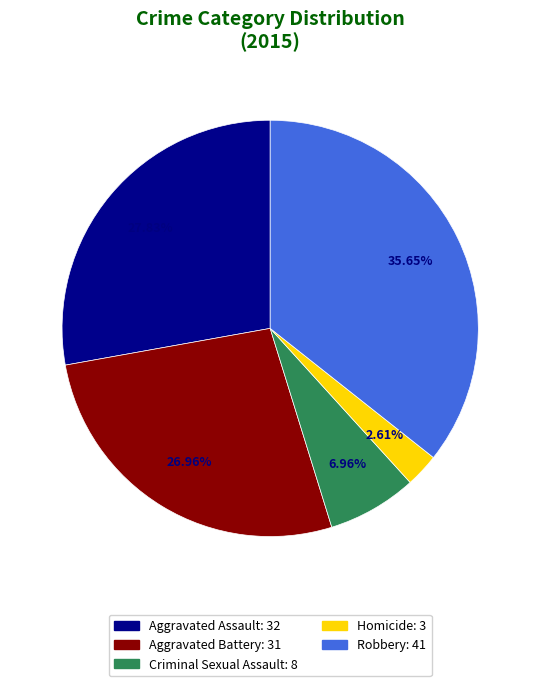

How many slices are in this pie chart?

5